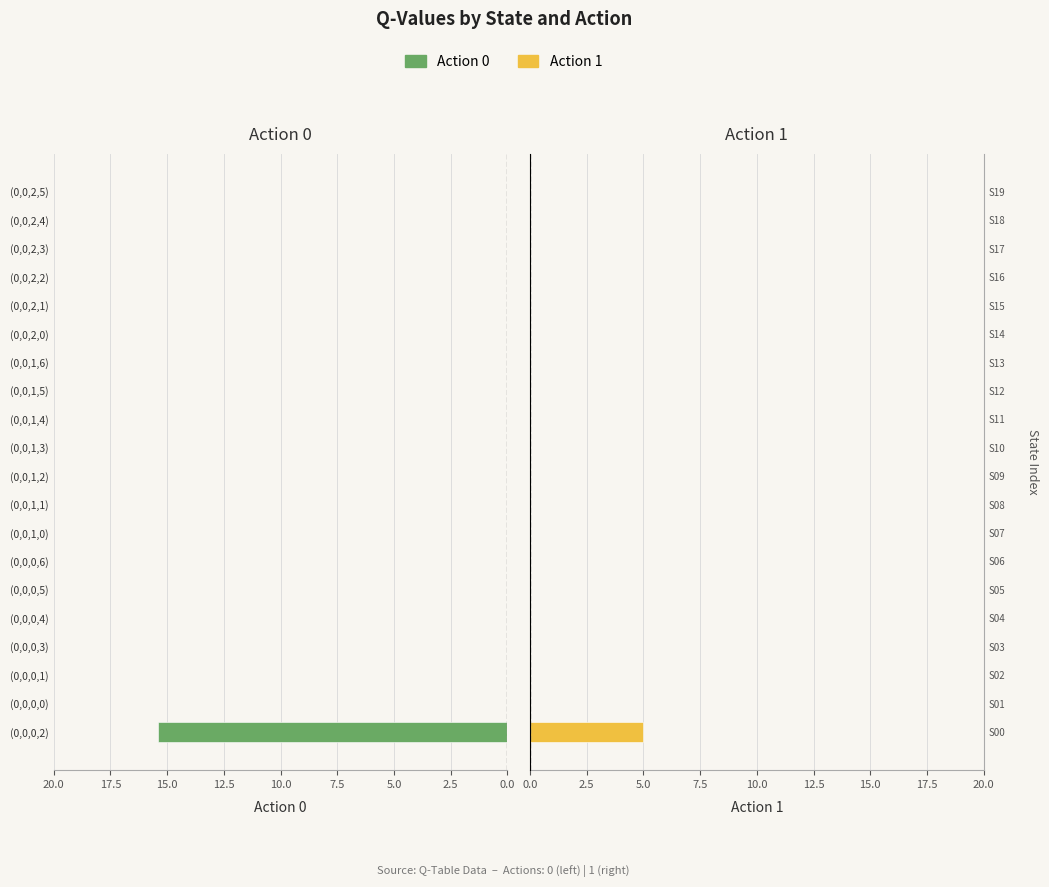

The value of Action 1 at (0,0,1,4) is -1.9. True or false?

False